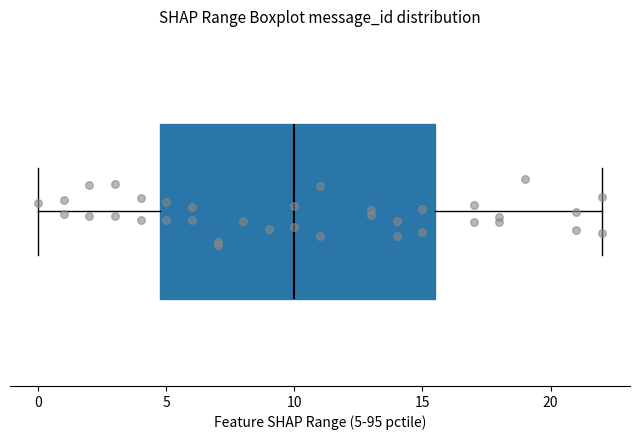

Read this box plot against the x-axis: the position of the median line, the range covered by the box, and the ends of both whiskers. The values are not printed on the chart, so give them approximately, as read against the axis.

median 10.0, box 5.0 to 15.5, whiskers 0.0 to 22.0